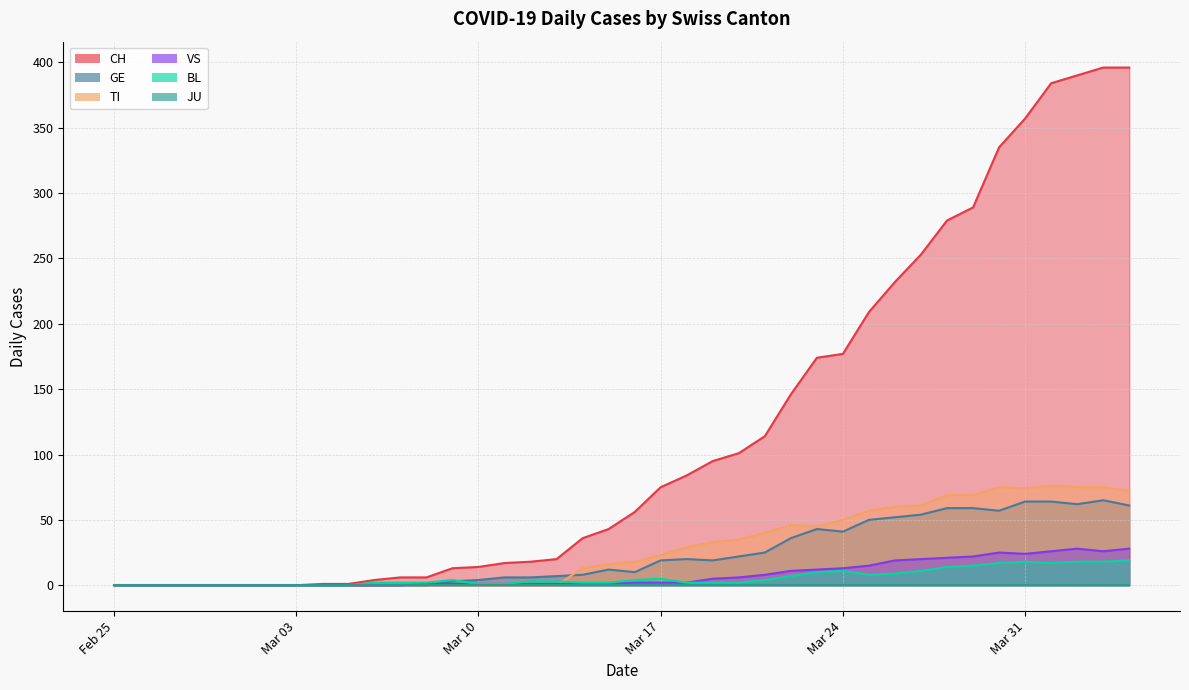

Which series has the widest spread of values?

CH